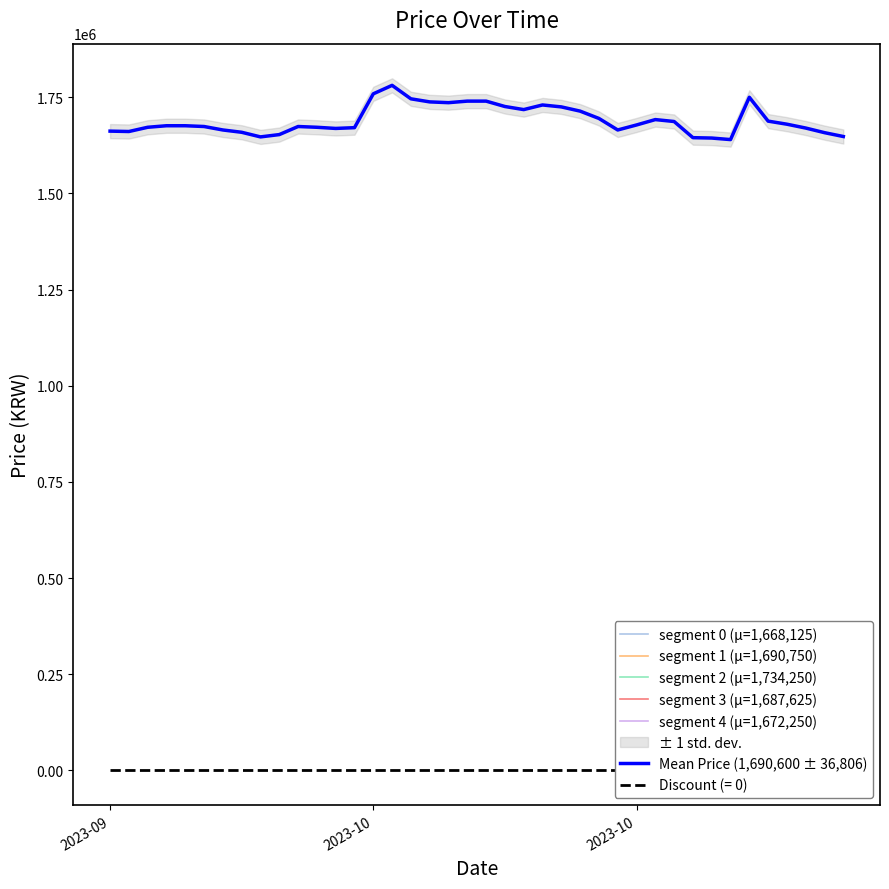

What position from the right is 2023-10-17?

19